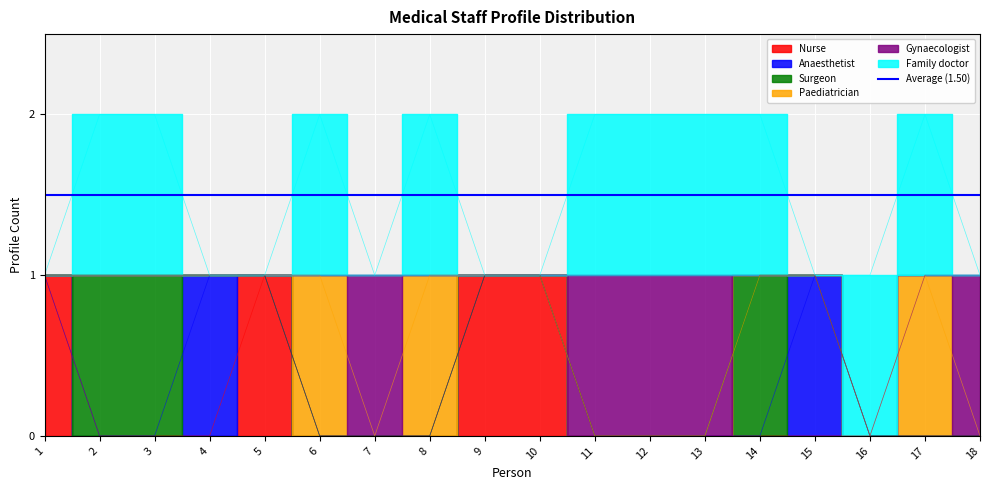

What is the difference between the maximum and second lowest values in the Surgeon series?

1